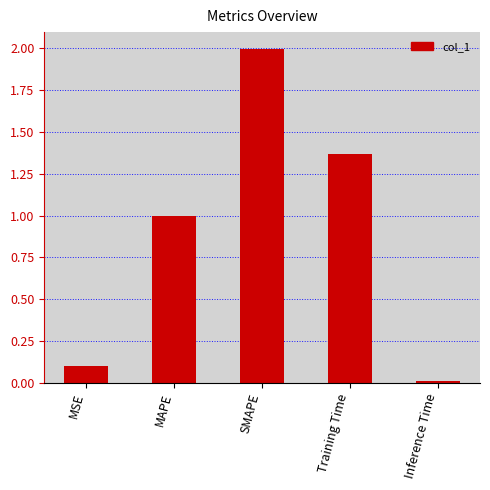

At which category does the chart reach its minimum across all series?

Inference Time